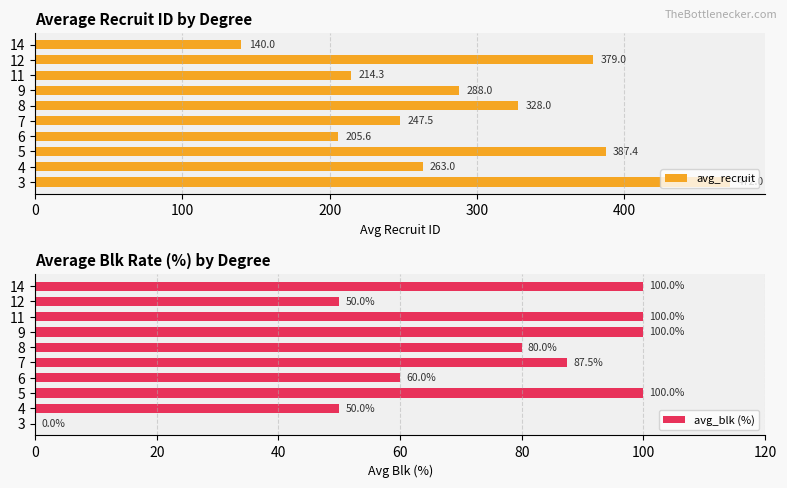

Rank the categories by avg_recruit value from highest to lowest.

3, 5, 12, 8, 9, 4, 7, 11, 6, 14